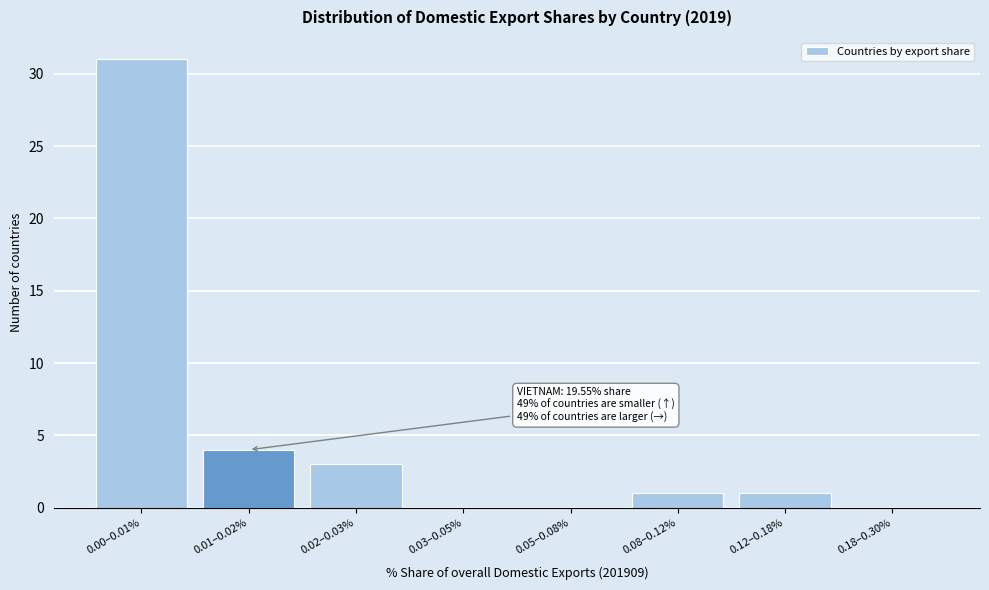

Reading left to right, extract all data points from this chart.

0.00–0.01%=31	0.01–0.02%=4	0.02–0.03%=3	0.03–0.05%=0	0.05–0.08%=0	0.08–0.12%=1	0.12–0.18%=1	0.18–0.30%=0